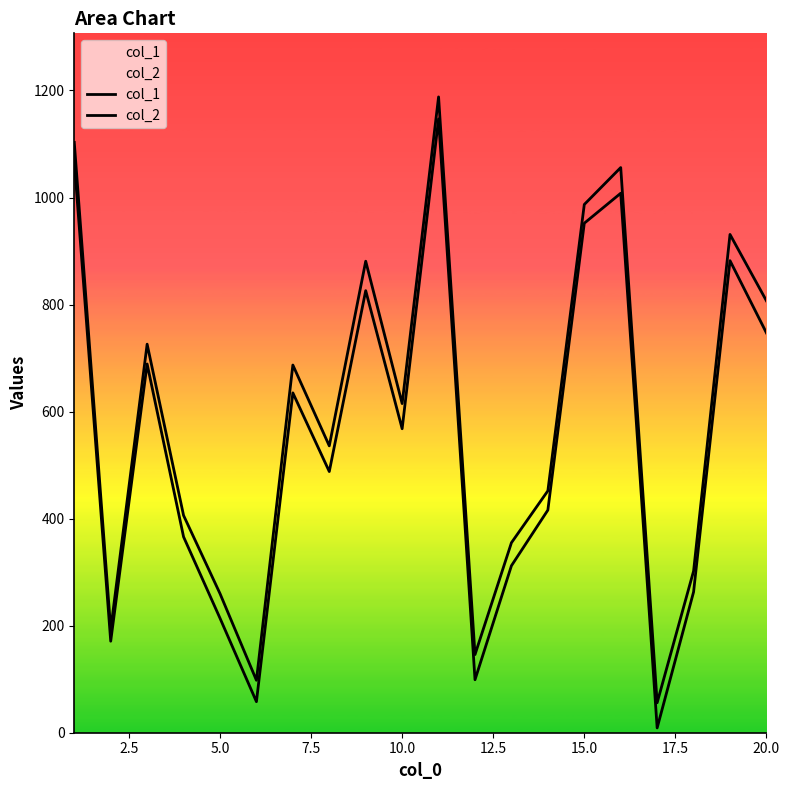

Reading left to right, extract all data points from this chart.

col_1: 1068	171	689	366	214	58	635	488	826	568	1147	99	312	416	952	1008	9	263	882	747
col_2: 1103	193	726	406	260	98	687	536	881	615	1188	146	355	452	987	1056	56	302	931	807